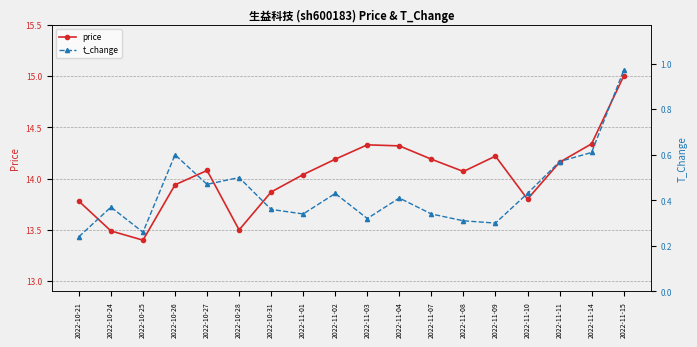

In t_change, how many points are higher than both neighbors (excluding endpoints)?

5